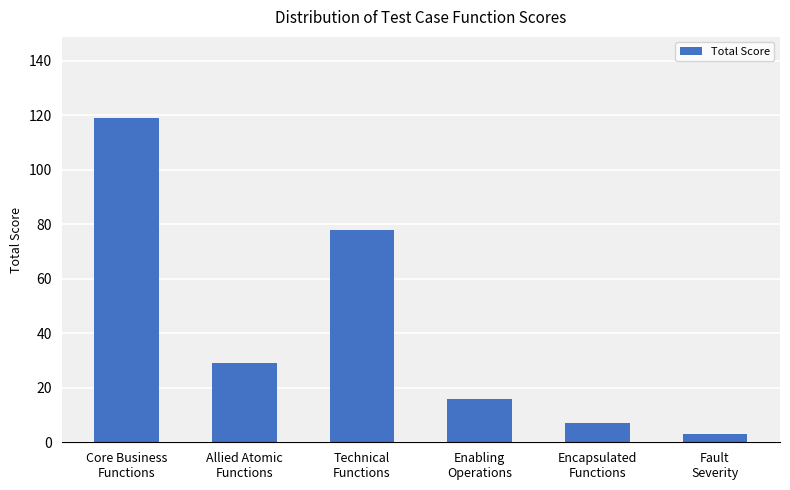

What is the sum of all values?

252